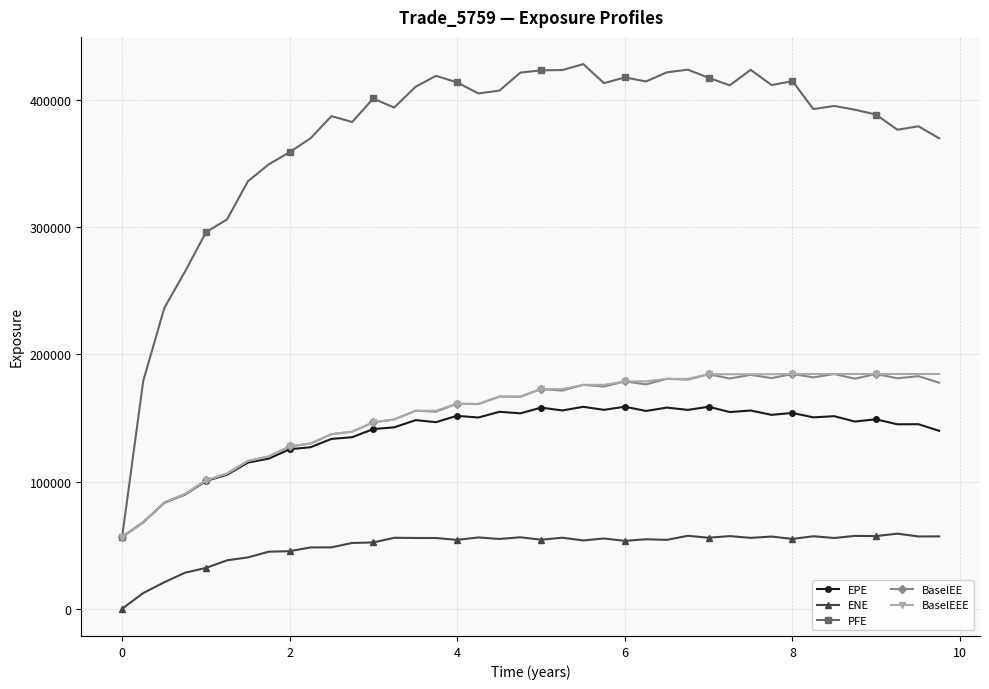

Which series has the largest total across all categories?

PFE